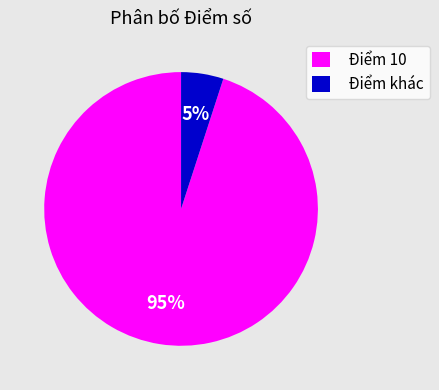

Does any single category account for the majority?

Yes